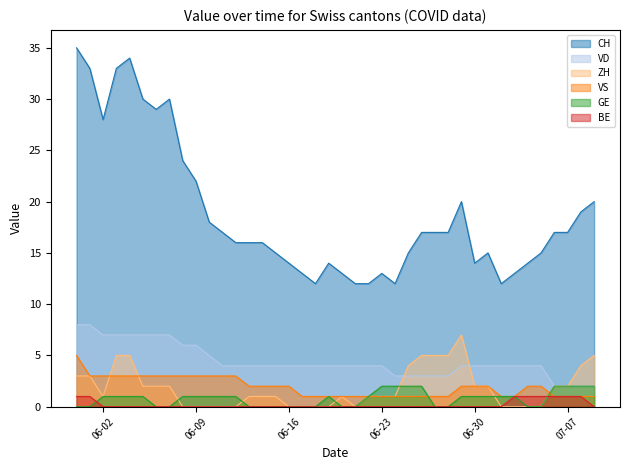

What is the highest value of the VD series?

8